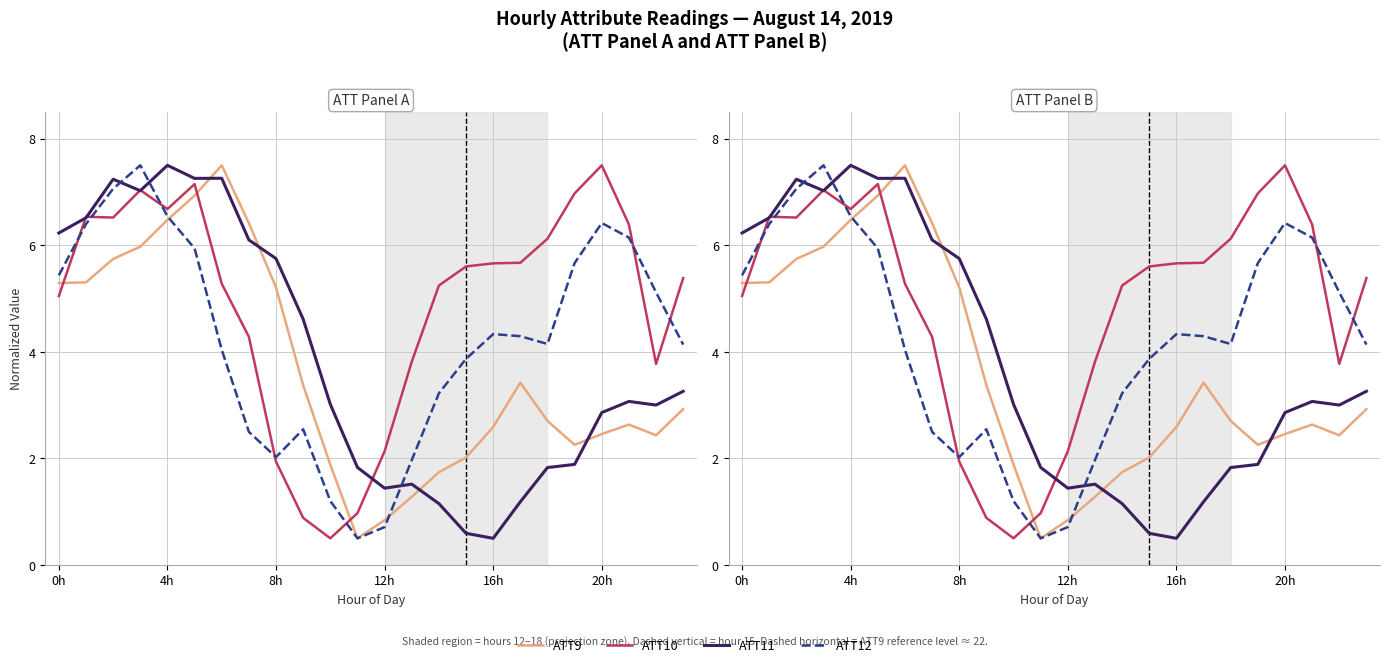

Reading left to right, transcribe all the data shown in this chart.

ATT9: 5.3	5.3	5.7	6.0	6.5	6.9	7.5	6.4	5.2	3.4	1.9	0.5	0.8	1.3	1.7	2.0	2.6	3.4	2.7	2.3	2.5	2.6	2.4	2.9
ATT10: 5.0	6.5	6.5	7.0	6.7	7.1	5.3	4.3	1.9	0.9	0.5	1.0	2.1	3.8	5.2	5.6	5.7	5.7	6.1	7.0	7.5	6.4	3.8	5.4
ATT11: 6.2	6.5	7.2	7.0	7.5	7.3	7.3	6.1	5.7	4.6	3.0	1.8	1.4	1.5	1.2	0.6	0.5	1.2	1.8	1.9	2.9	3.1	3.0	3.3
ATT12: 5.4	6.4	7.1	7.5	6.5	5.9	4.0	2.5	2.0	2.5	1.2	0.5	0.7	2.0	3.2	3.9	4.3	4.3	4.1	5.7	6.4	6.1	5.1	4.1